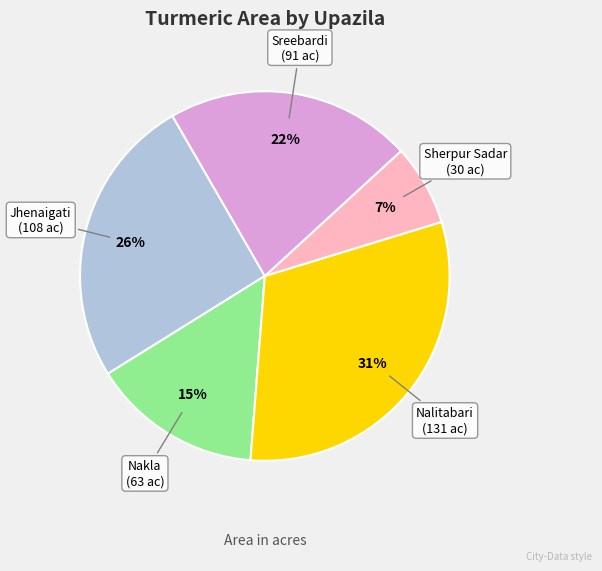

To the nearest percent, what is the average slice percentage?

20%